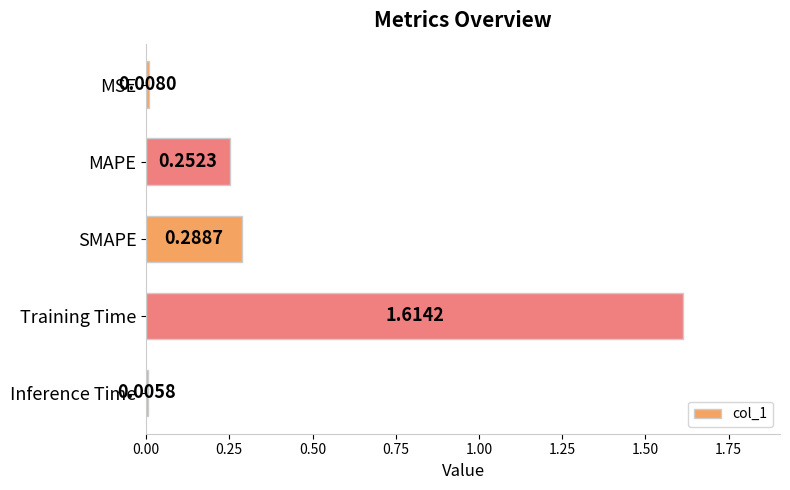

List the labels in order of value, smallest first.

Inference Time, MSE, MAPE, SMAPE, Training Time